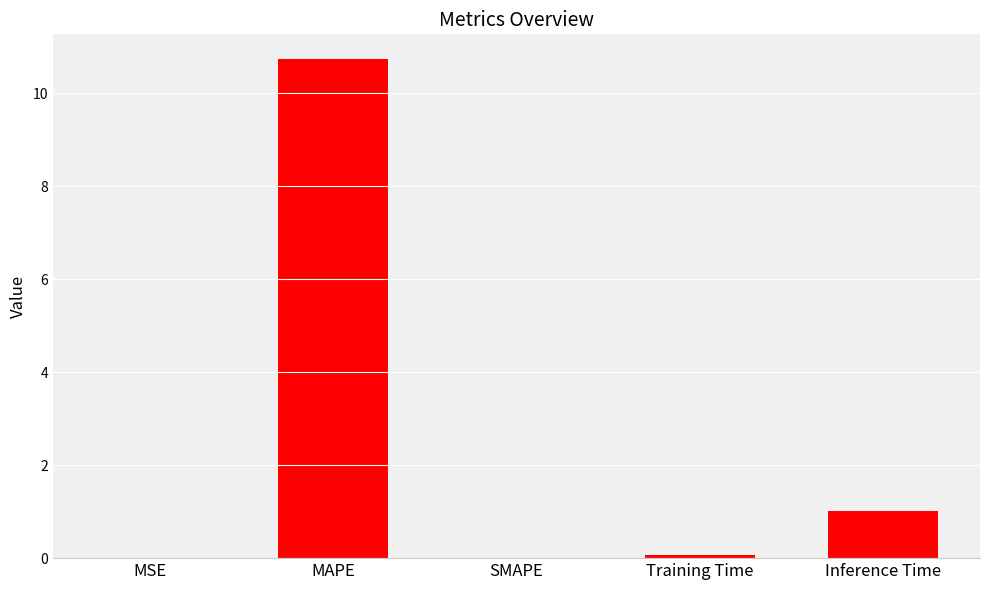

What is the change in value from MSE to MAPE?

+10.7